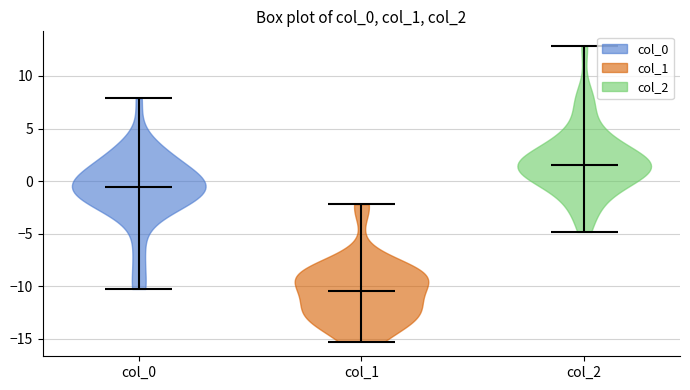

Reading left to right, read every violin against the y-axis: where its median line is, and the lowest and highest points it reaches. The values are not printed on the chart, so give them approximately, as read against the axis.

col_0: median line -0.5, lowest point -10.5, highest point 8.0
col_1: median line -10.5, lowest point -15.5, highest point -2.0
col_2: median line 1.5, lowest point -5.0, highest point 13.0